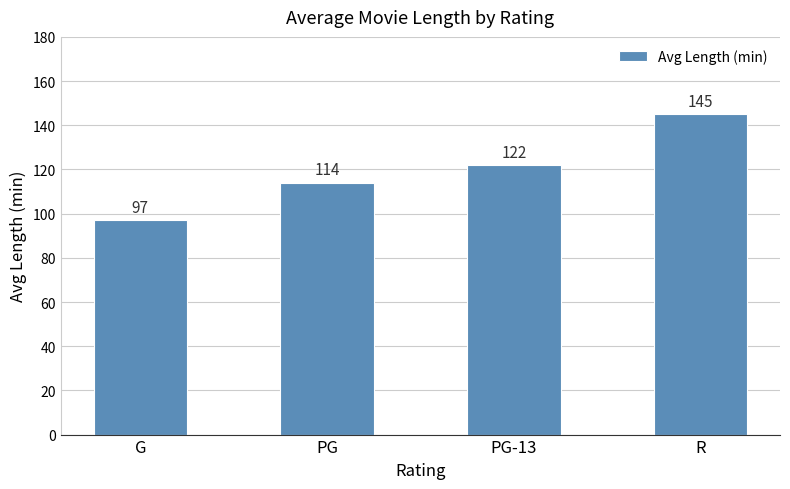

List the labels in order of value, smallest first.

G, PG, PG-13, R